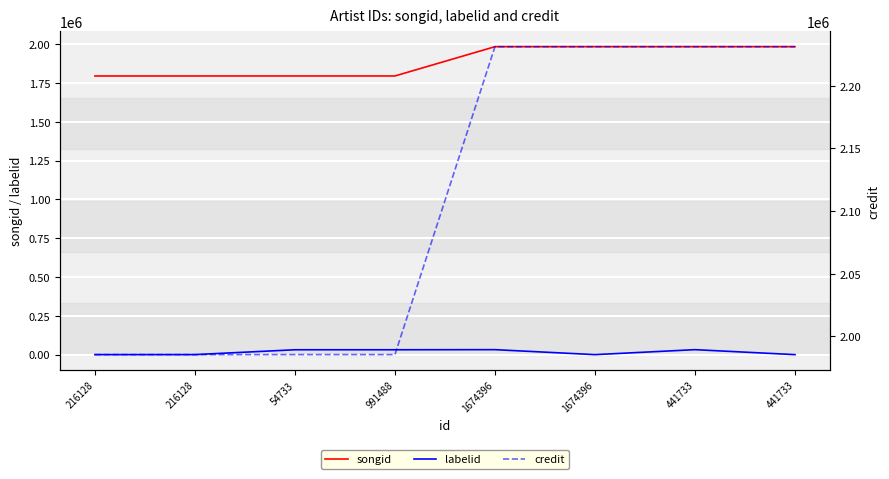

True or false: labelid and credit cross at least once.

False